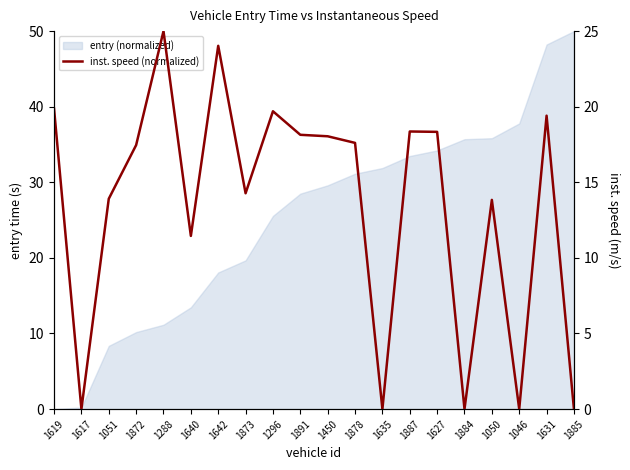

Reading right to left, extract all data points from this chart.

0.0	19.4	0.0	13.8	0.0	18.3	18.4	0.0	17.6	18.0	18.1	19.7	14.3	24.0	11.5	25.0	17.5	13.9	0.0	19.9